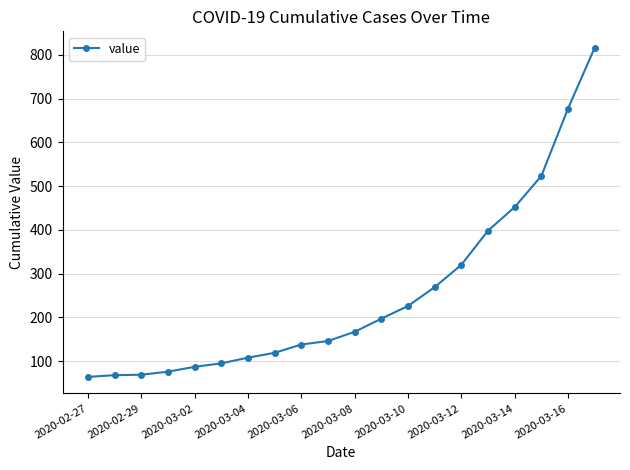

What is the value of the 6th point from the left?

95